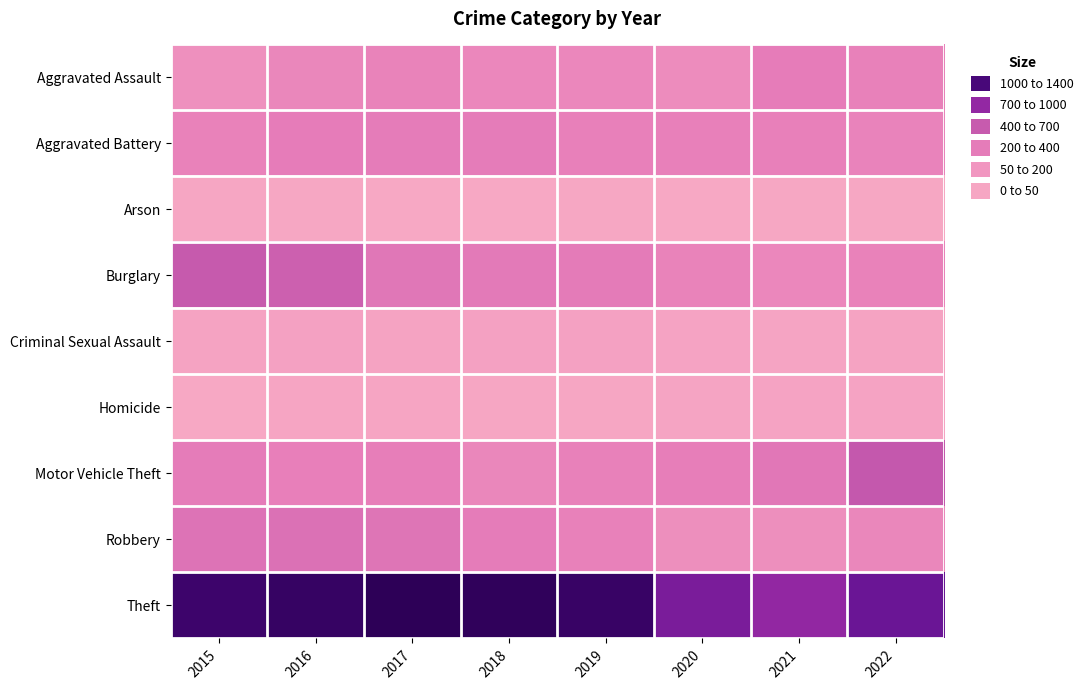

What is the smallest value displayed?

8